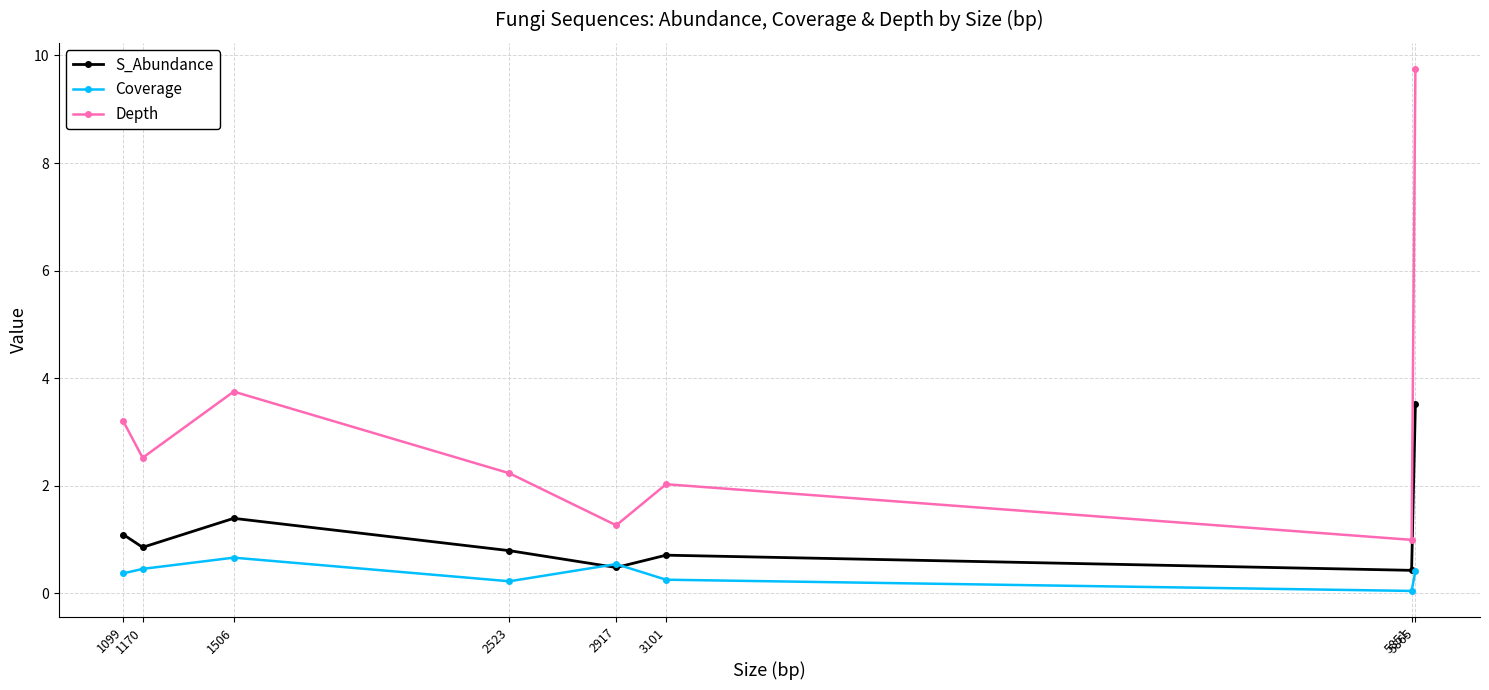

Which series has the widest spread of values?

Depth